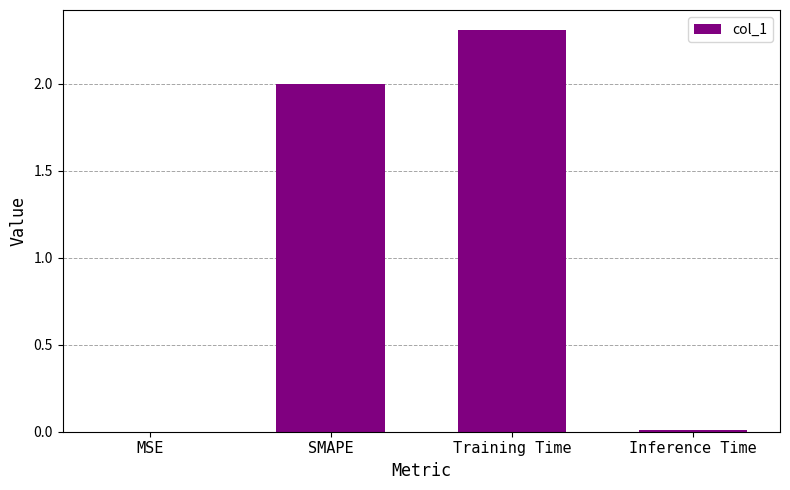

How many categories are shown in the chart?

4